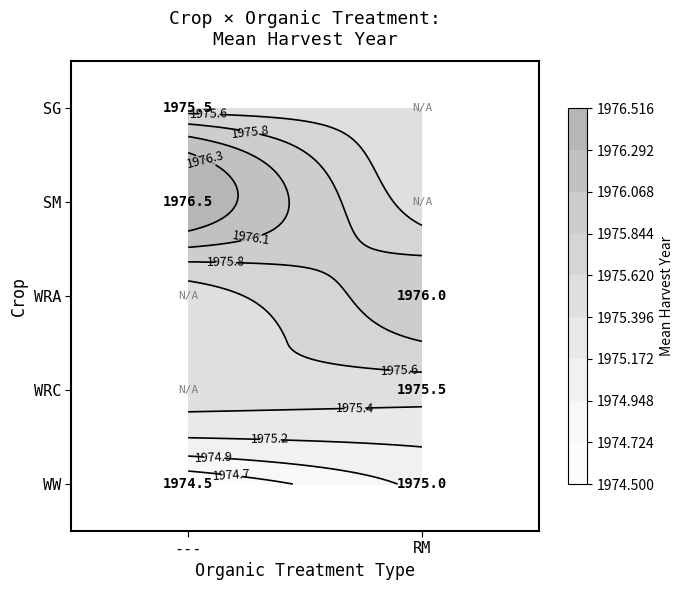

Rank the categories by WRA value from lowest to highest.

---, RM